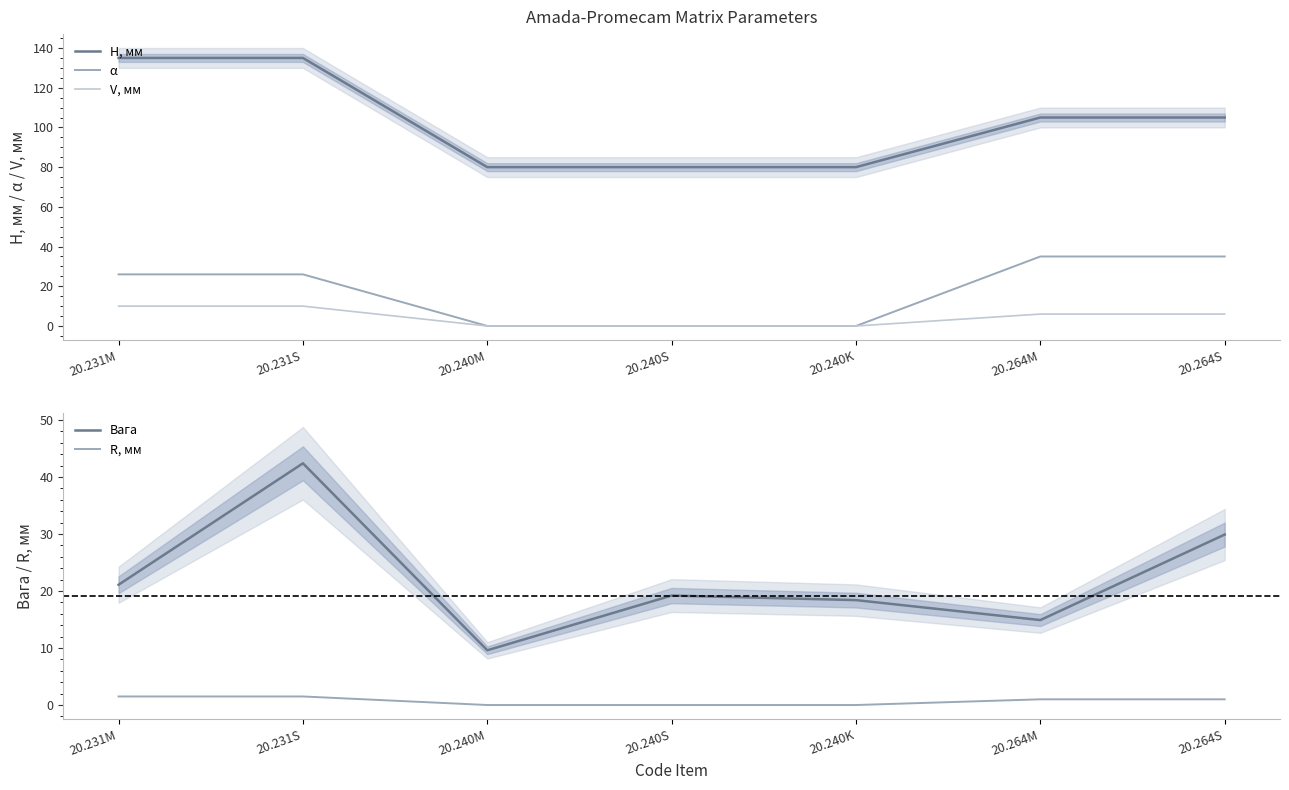

Reading right to left, extract all data points from this chart.

H, мм: 105.0	105.0	80.0	80.0	80.0	135.0	135.0
α: 35.0	35.0	0.0	0.0	0.0	26.0	26.0
V, мм: 6.0	6.0	0.0	0.0	0.0	10.0	10.0
Вага: 29.9	14.9	18.4	19.2	9.6	42.4	21.1
R, мм: 1.0	1.0	0.0	0.0	0.0	1.5	1.5